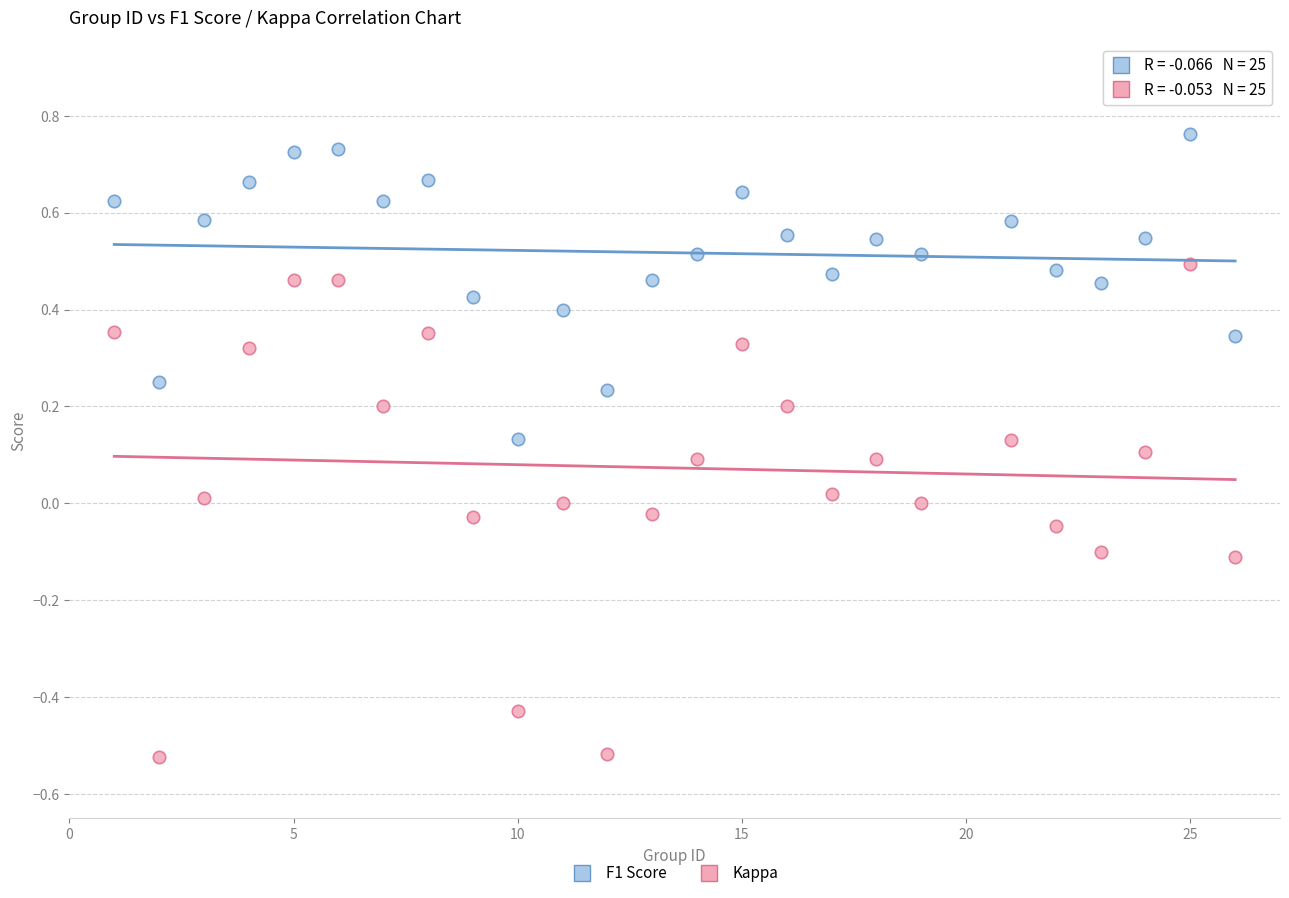

Which series has the largest Y range (max minus min)?

Kappa